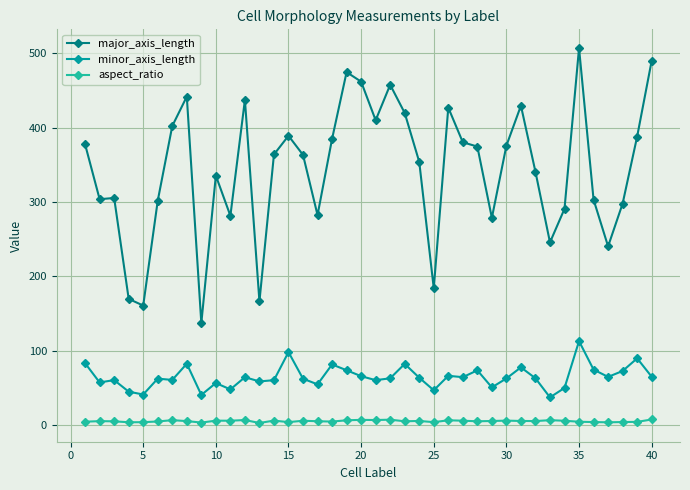

Which series has the largest total across all categories?

major_axis_length